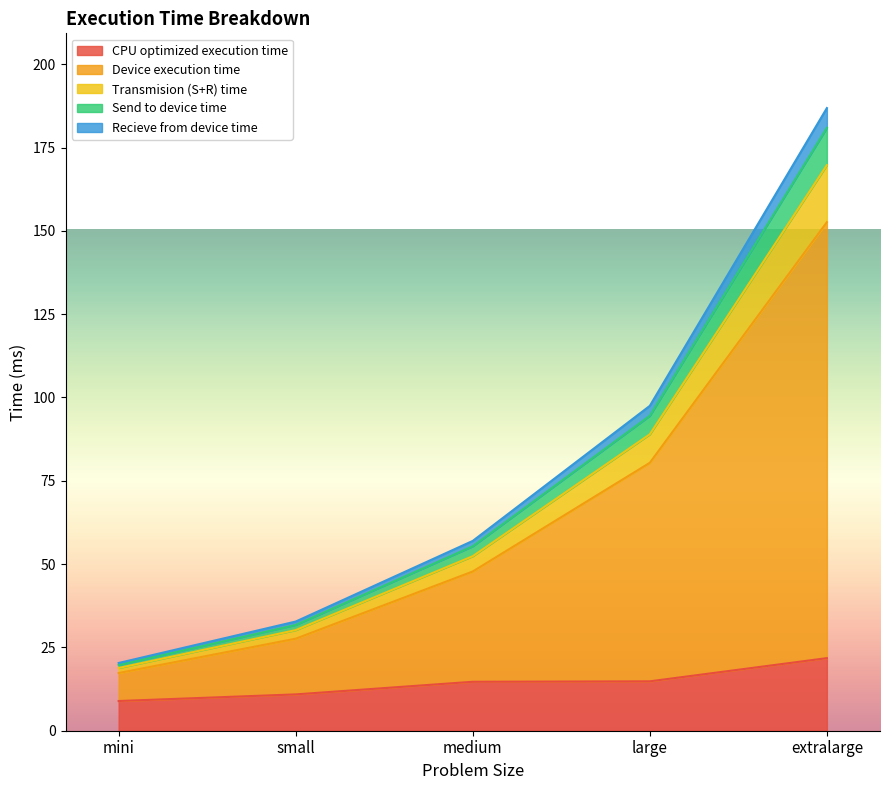

What is the label of the 3rd point from the left?

medium